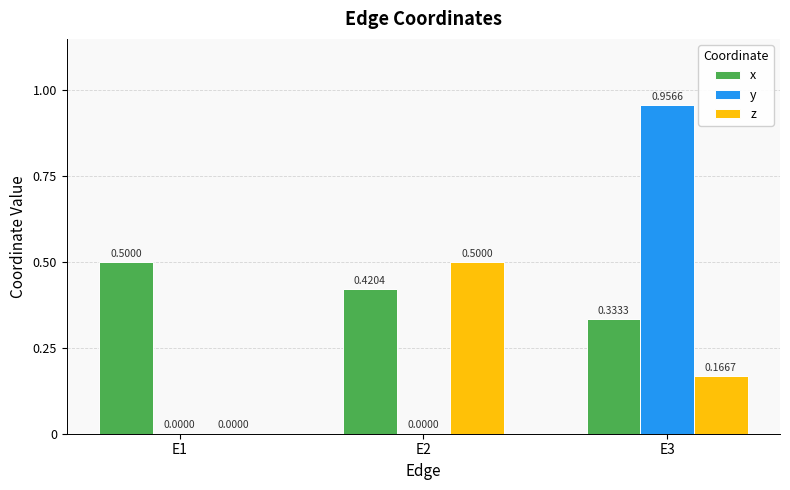

Which series has the largest total across all categories?

x